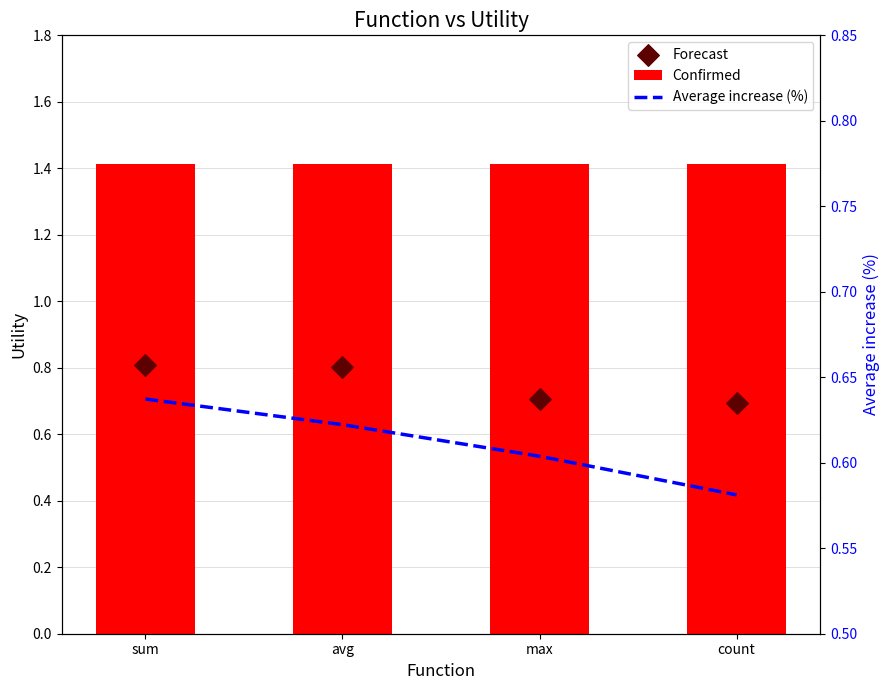

Which series contains the lowest Y value?

Average increase (%)